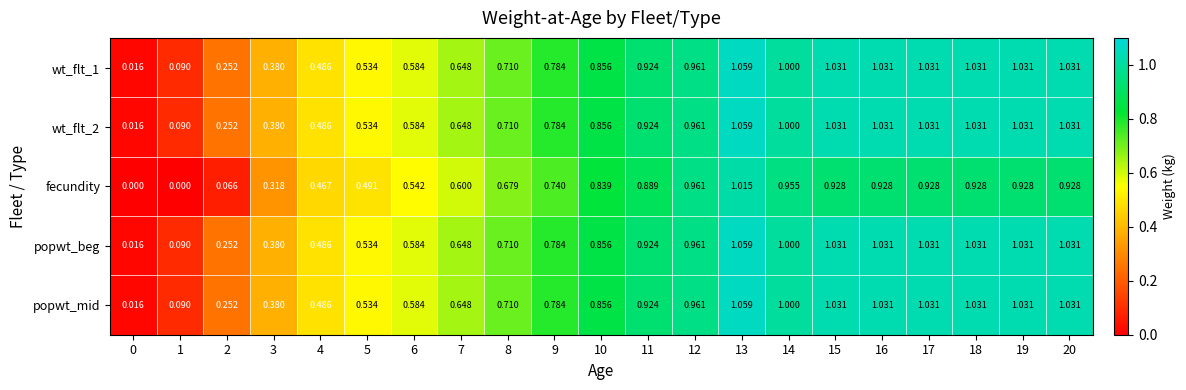

Which category has the highest value across all series?

13